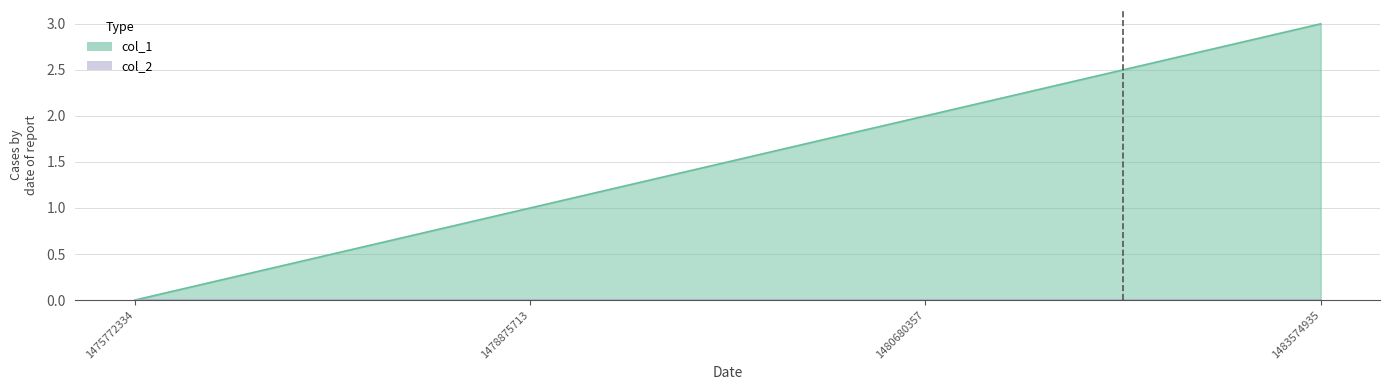

Reading left to right, list all the values displayed in this chart.

1475772334=0	1478875713=1	1480680357=2	1483574935=3